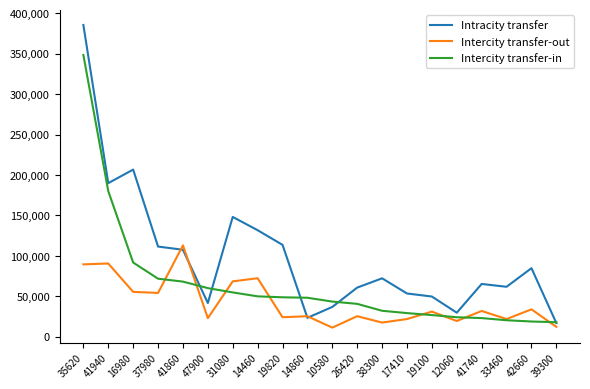

In Intracity transfer, how many points are lower than both neighbors (excluding endpoints)?

5